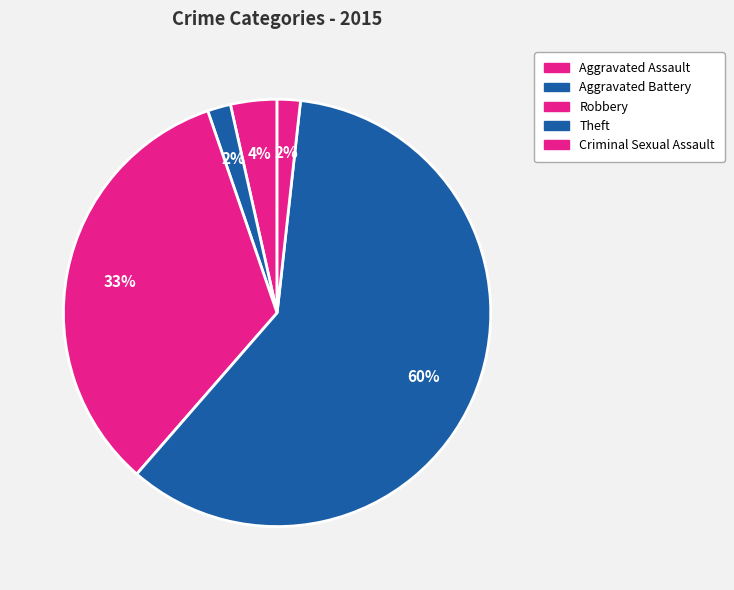

How much of the chart is everything except Aggravated Assault?

96.5%